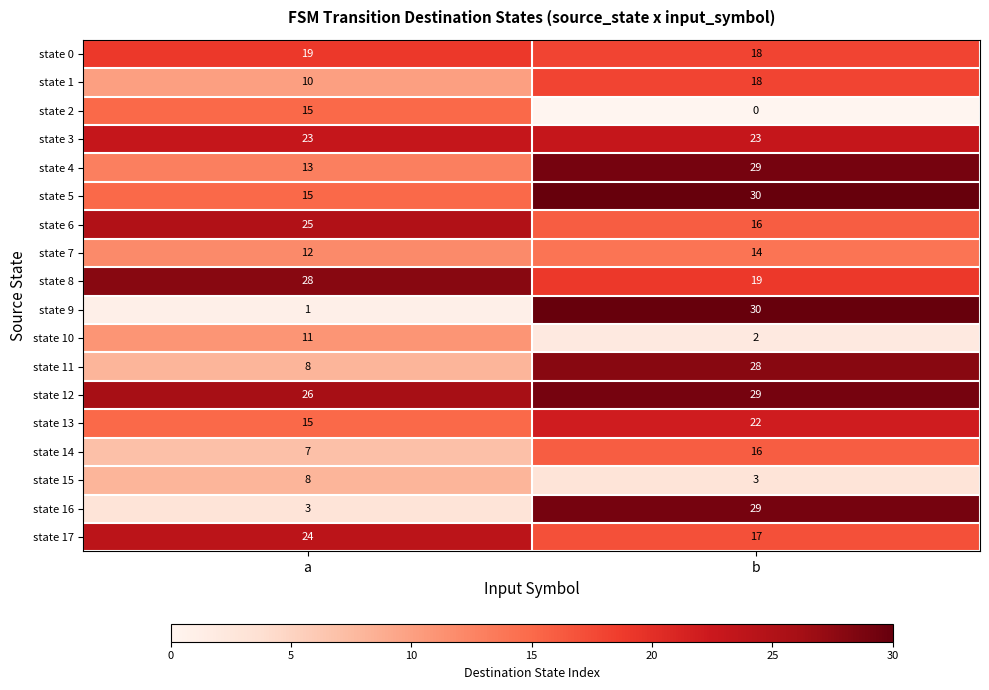

At how many categories does at least one series exceed 5?

2